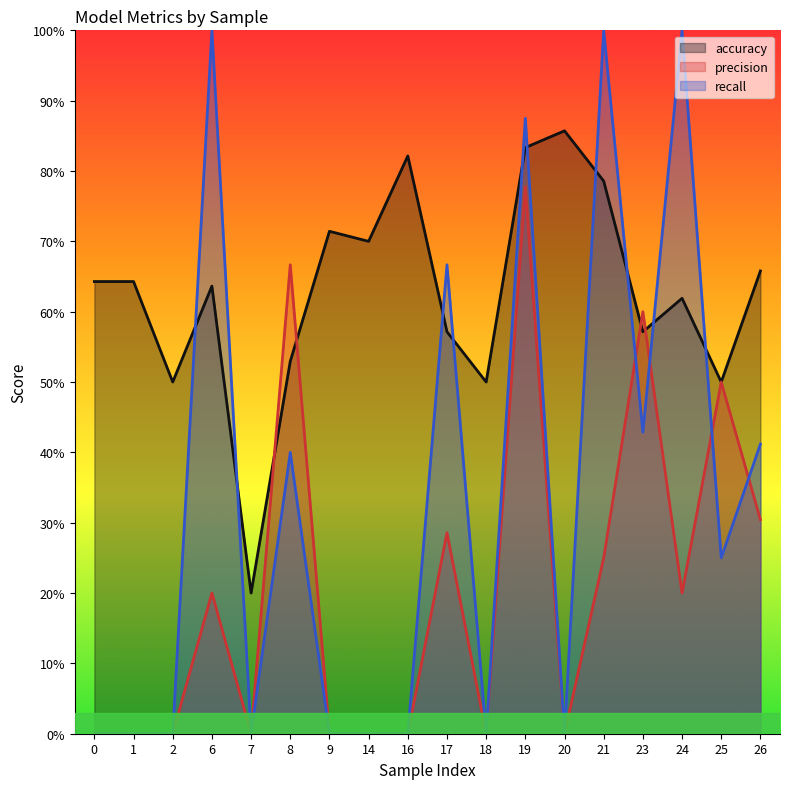

Which series has the largest range (max minus min)?

recall